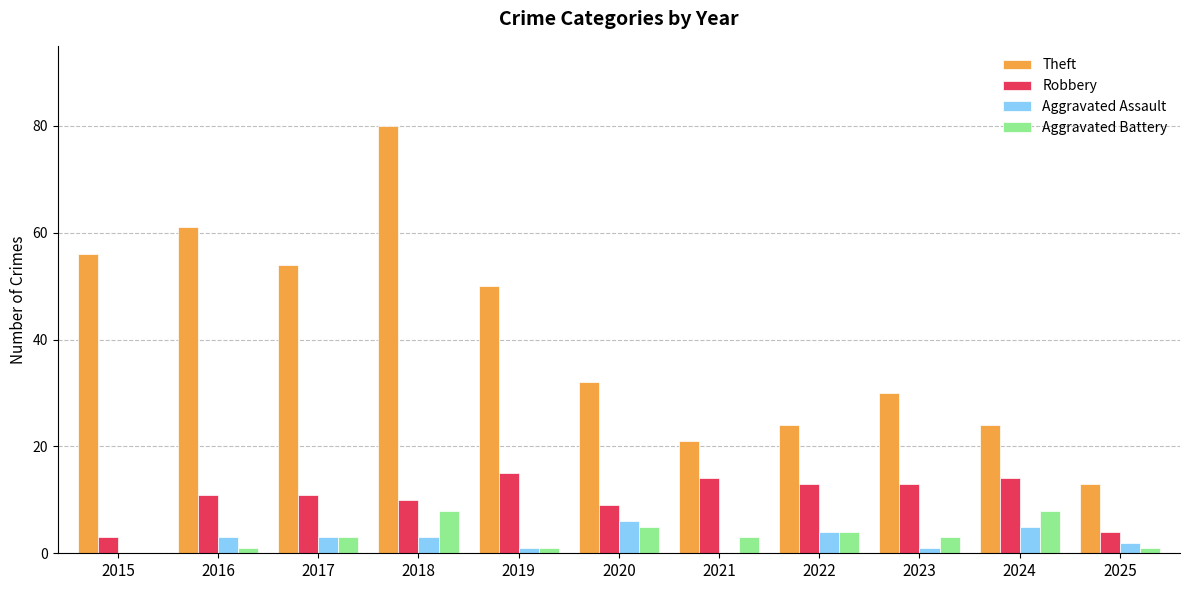

What is the sum of the Aggravated Assault values at 2016 and 2020?

9